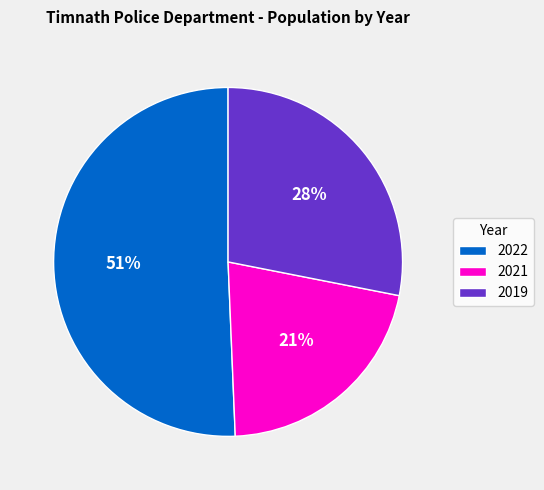

Does 2021 account for over 50% of the chart?

No